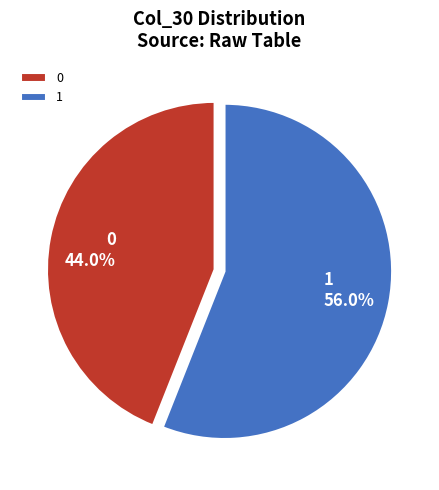

What is the ratio of the value at 0 to the value at 1?

0.8